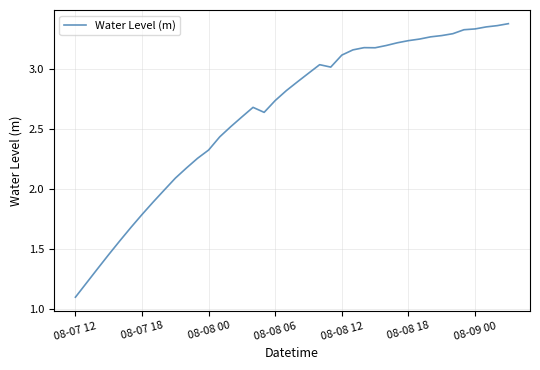

What is the smallest value displayed?

1.1